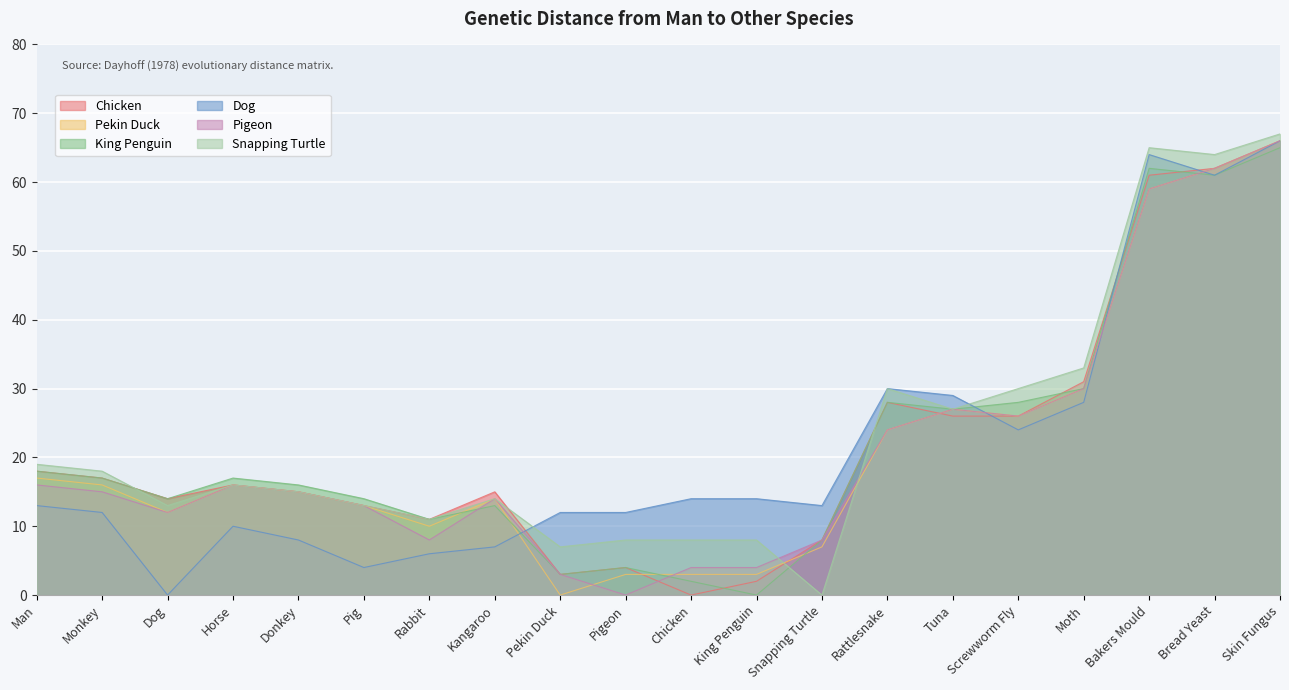

How many values in Snapping Turtle are above zero?

19